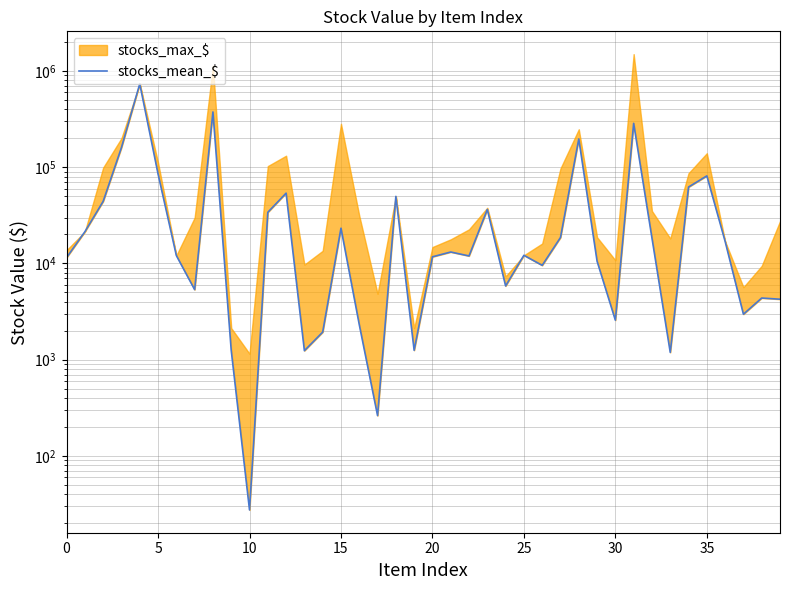

Reading right to left, extract all data points from this chart.

4250.1	4371.1	2968.5	16954.8	81204.0	62187.4	1191.0	18394.2	285478.8	2571.6	10550.4	196574.0	18596.9	9551.8	12152.4	5834.4	36366.8	11961.8	13143.3	11717.6	1251.8	49731.0	262.6	2314.6	23240.1	1933.7	1240.6	53721.6	33966.7	27.5	1251.8	374704.7	5345.1	12086.4	84973.0	734082.6	160040.1	44167.5	21344.9	11500.9